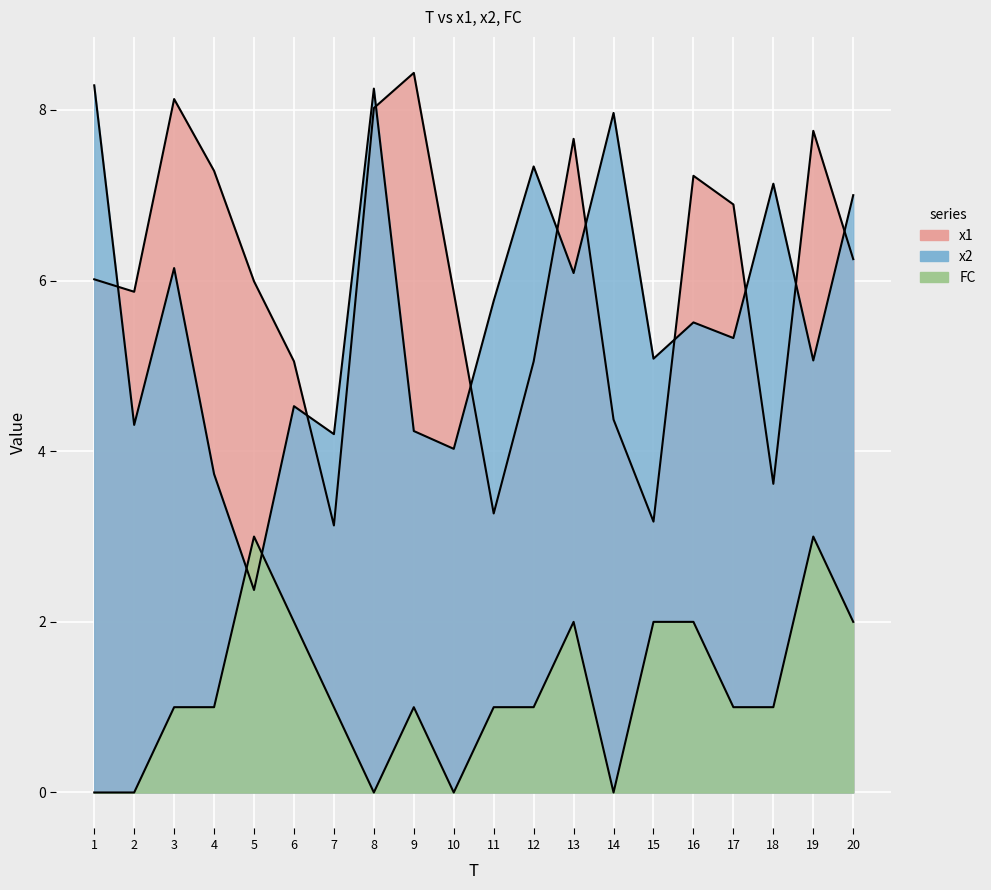

List the series in order of their peak value, highest first.

x1, x2, FC